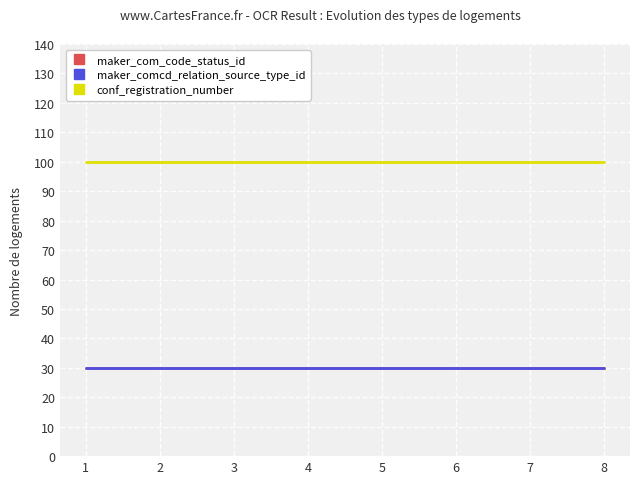

Reading left to right, extract all data points from this chart.

maker_com_code_status_id: 1=30	2=30	3=30	4=30	5=30	6=30	7=30	8=30
maker_comcd_relation_source_type_id: 1=30	2=30	3=30	4=30	5=30	6=30	7=30	8=30
conf_registration_number: 1=100	2=100	3=100	4=100	5=100	6=100	7=100	8=100